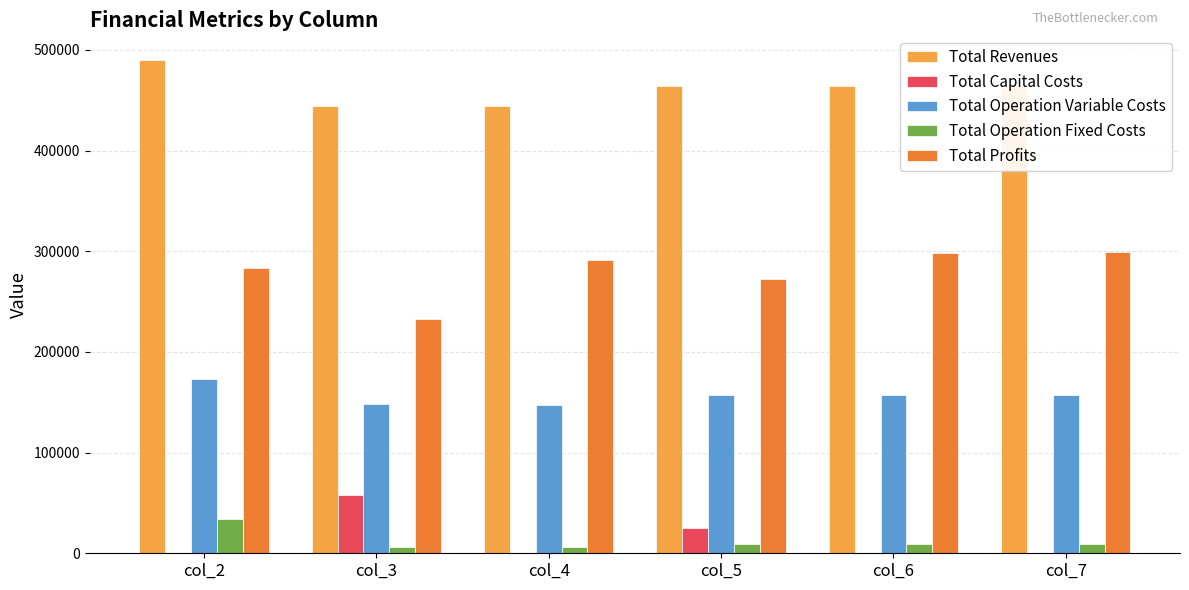

Does the chart contain stacked bars?

No